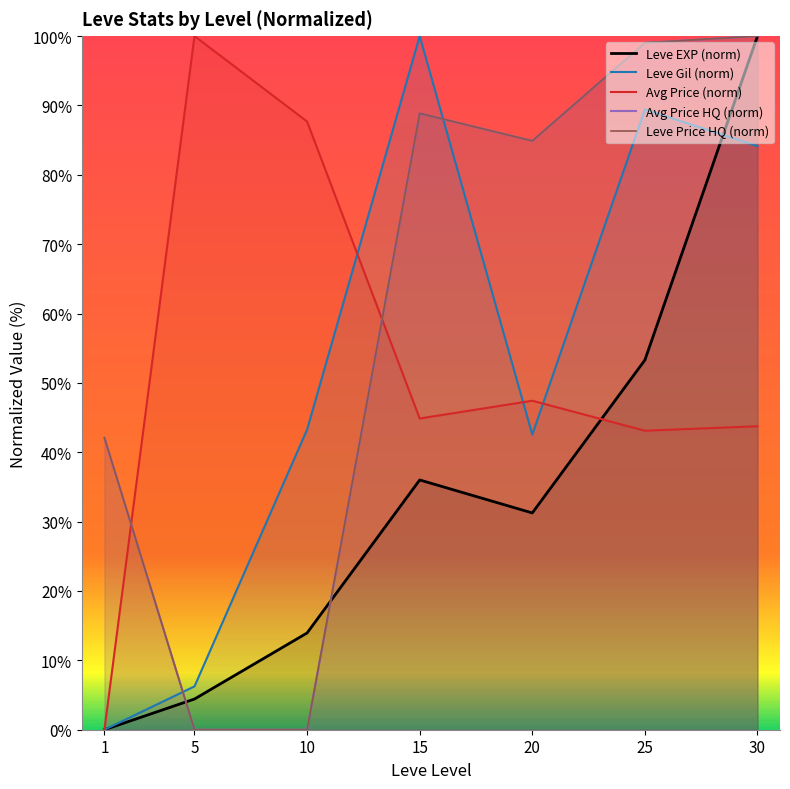

How many values in the Avg Price HQ (norm) series exceed 84?

4